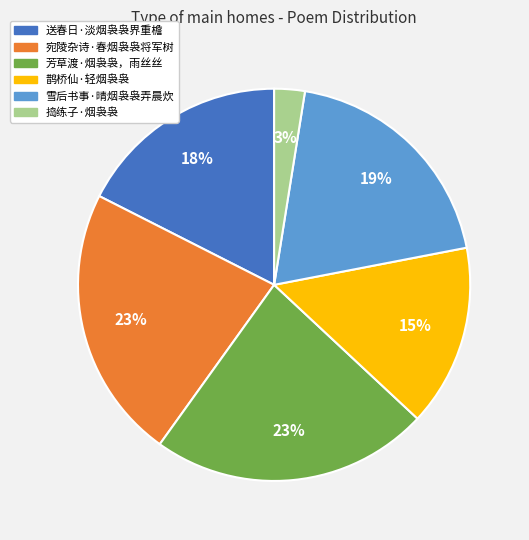

The 宛陵杂诗·春烟袅袅将军树 slice represents 23% of the pie. True or false?

True